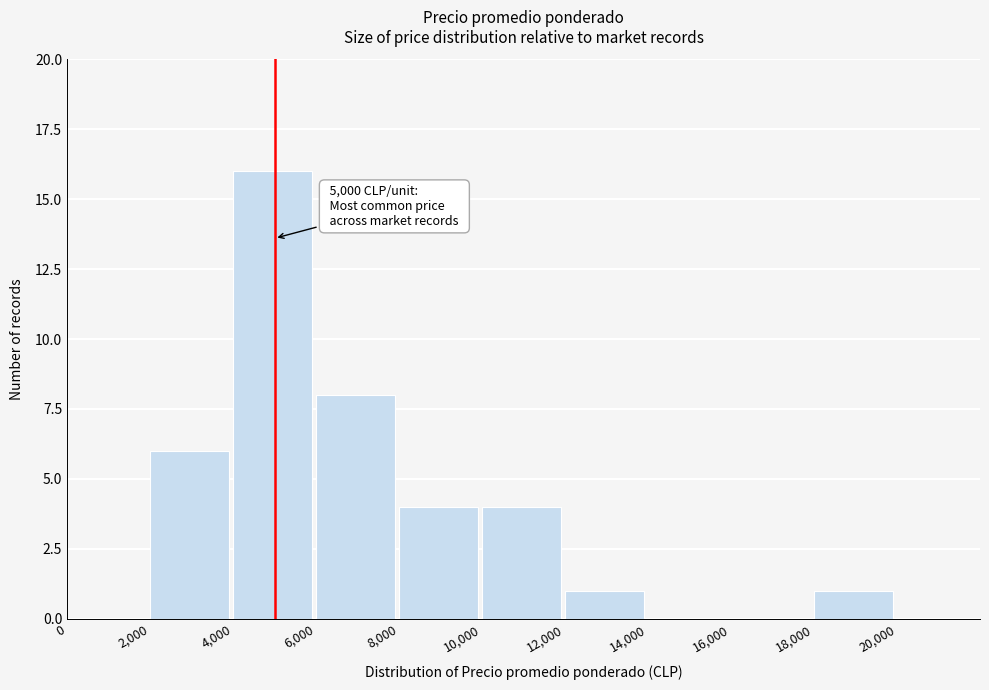

Which range on the x-axis has the tallest bar?

4,000 to 6,000